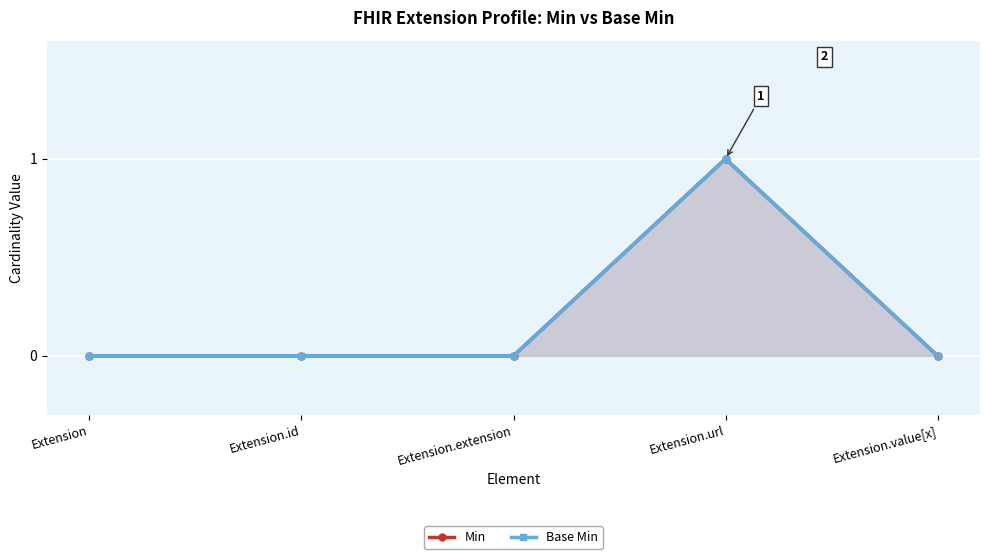

Which series has the widest spread of values?

Min